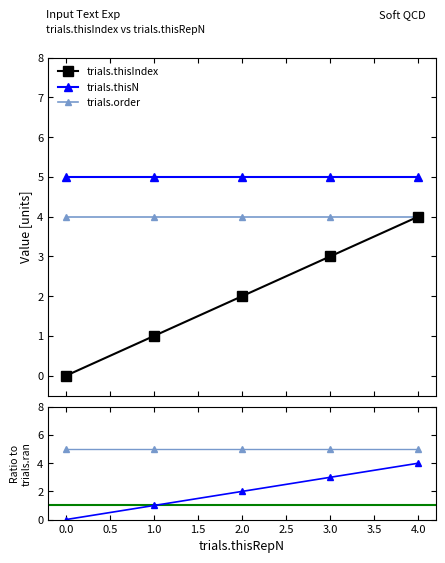

What is the sum of all trials.order values?

20